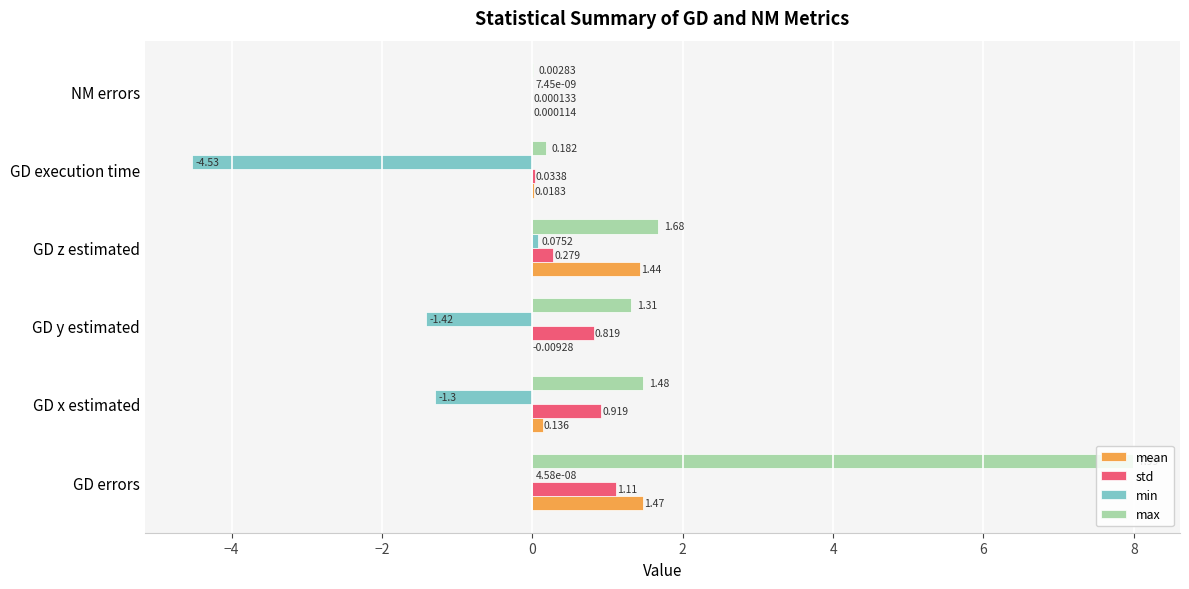

Between GD x estimated and GD execution time, which series saw the biggest shift?

min